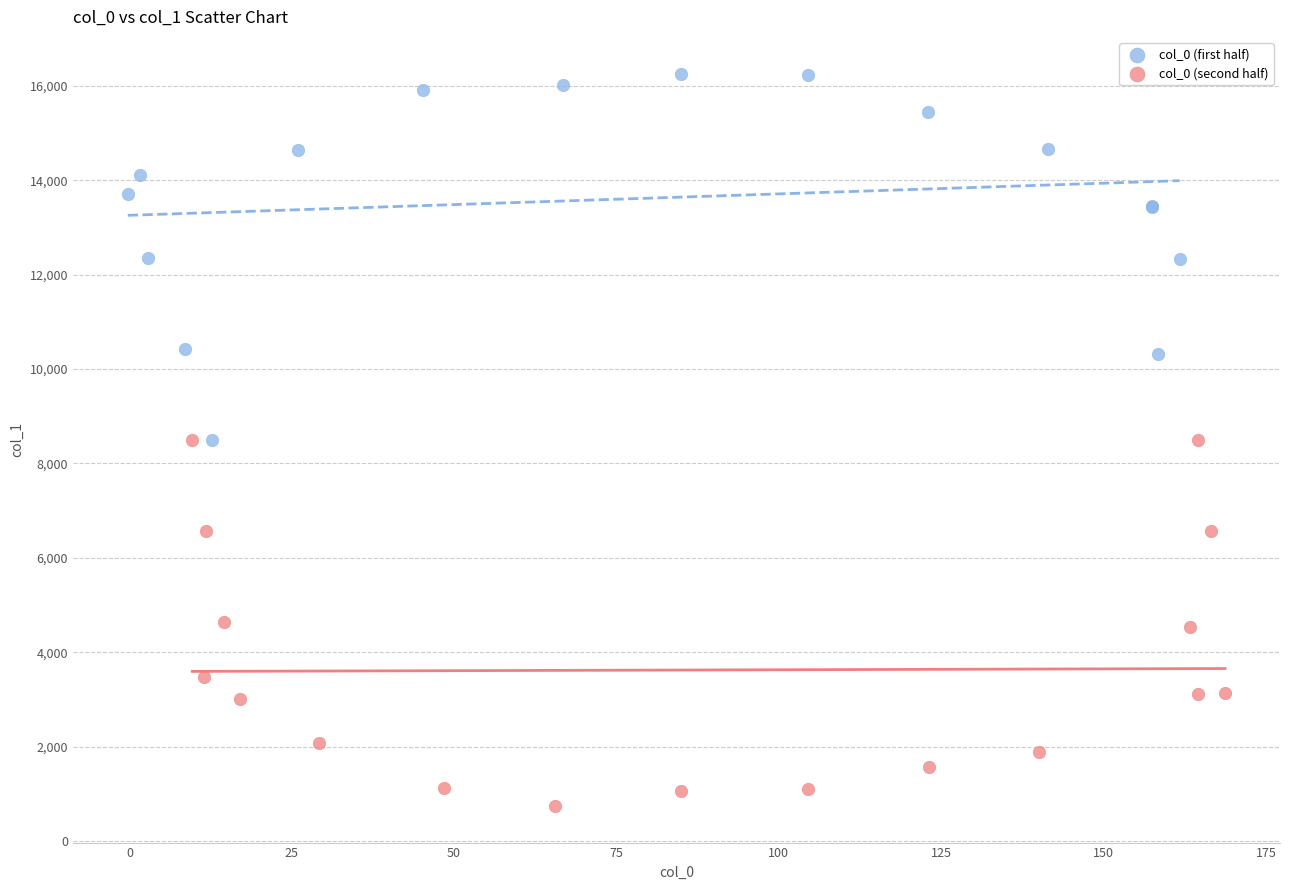

Which series contains the highest Y value?

col_0 (first half)